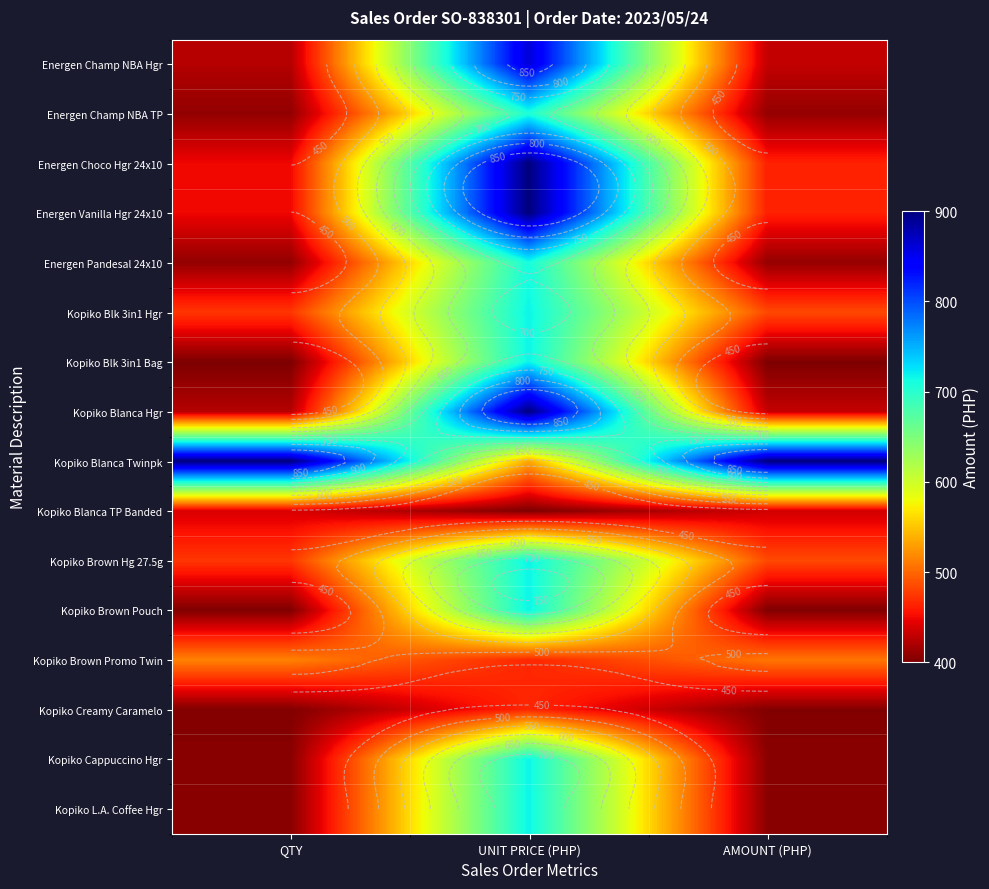

True or false: Kopiko Blk 3in1 Hgr has a value of 737.0 at QTY.

False